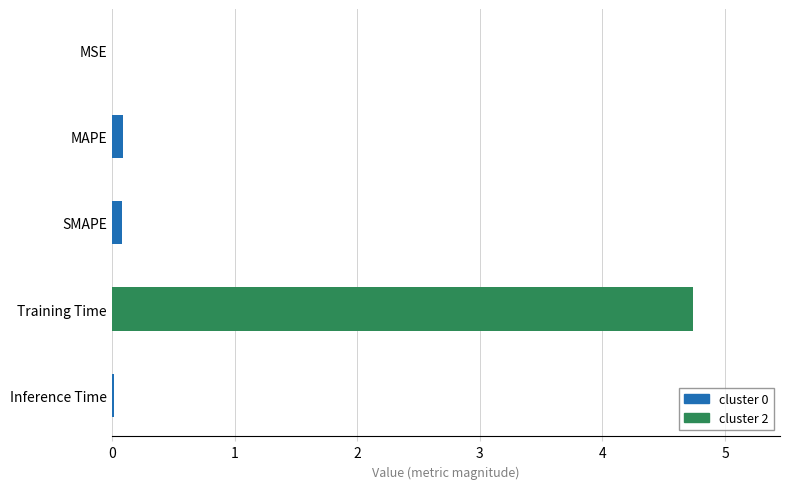

What is the greatest value displayed?

4.7